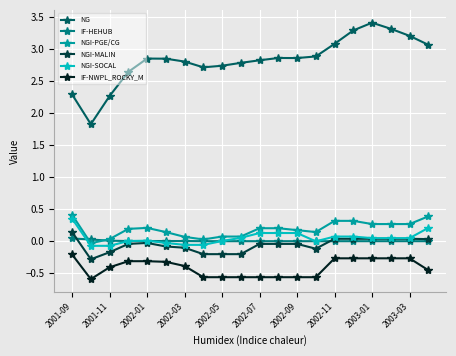

At how many categories does at least one series exceed 1?

20